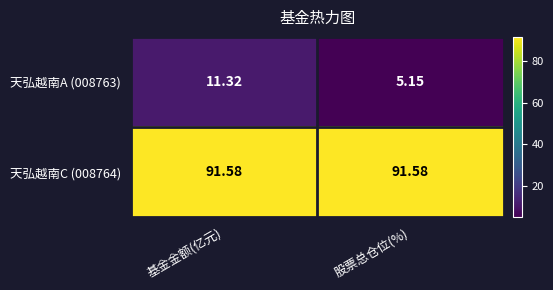

At which category is the sum across all series the highest?

基金金额(亿元)